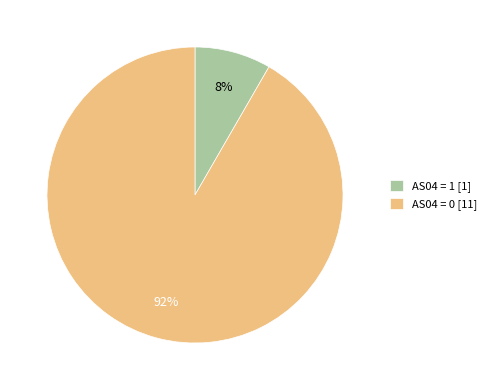

Count the number of slices in the pie.

2